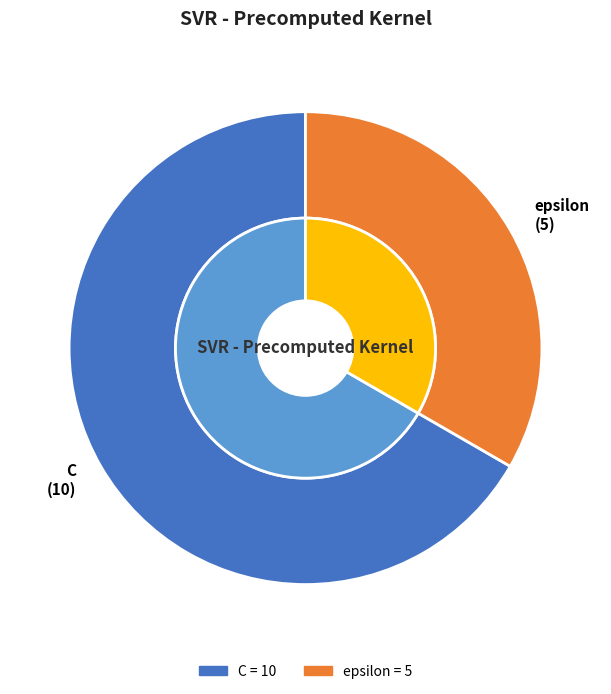

Rank the categories by value from highest to lowest.

C, epsilon